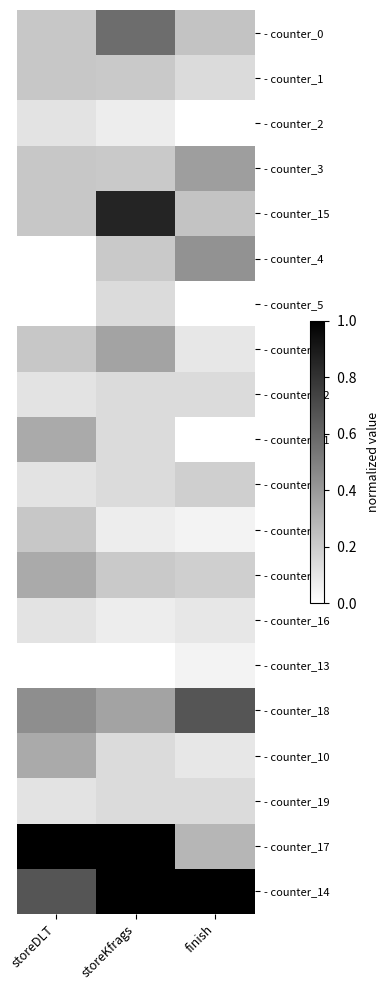

At finish, list the series in order from smallest to largest.

- counter_2, - counter_5, - counter_11, - counter_6, - counter_13, - counter_9, - counter_16, - counter_10, - counter_1, - counter_12, - counter_19, - counter_7, - counter_8, - counter_0, - counter_15, - counter_17, - counter_3, - counter_4, - counter_18, - counter_14